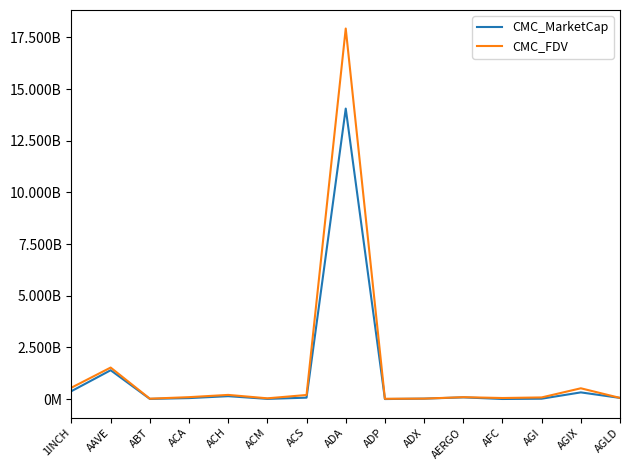

True or false: CMC_MarketCap and CMC_FDV intersect in this chart.

False